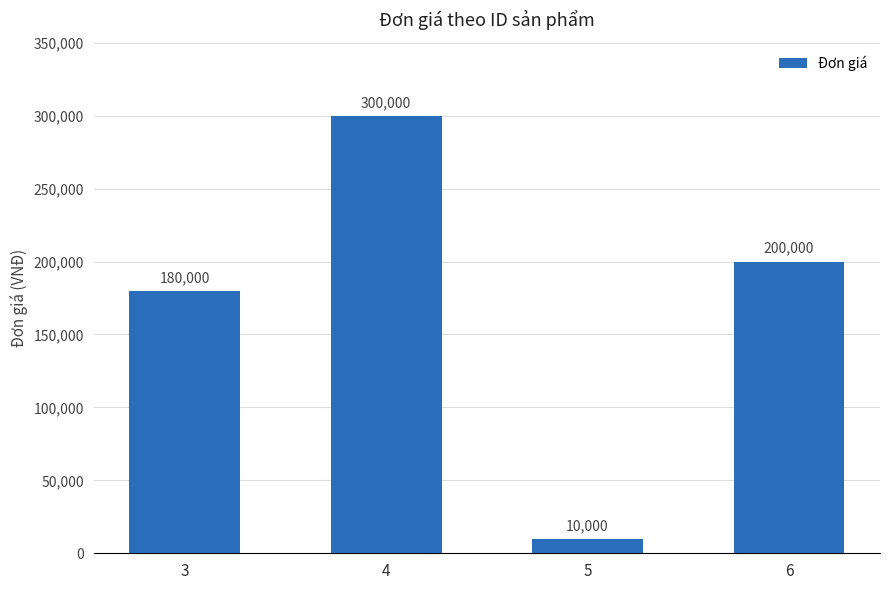

What is the sum of all values?

690000